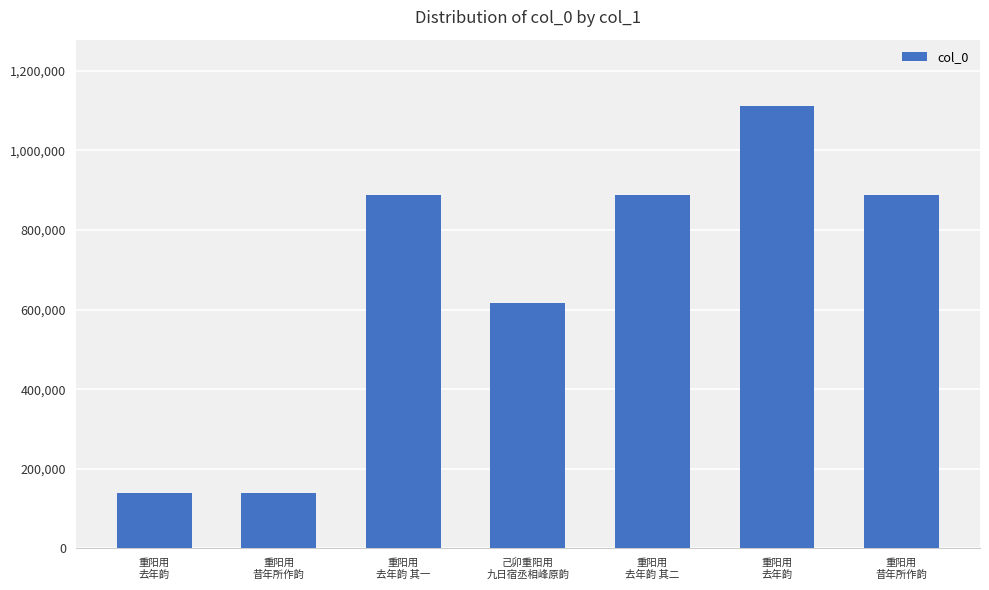

Reading right to left, transcribe all the data shown in this chart.

889314	1111725	889313	616603	889312	139369	139370